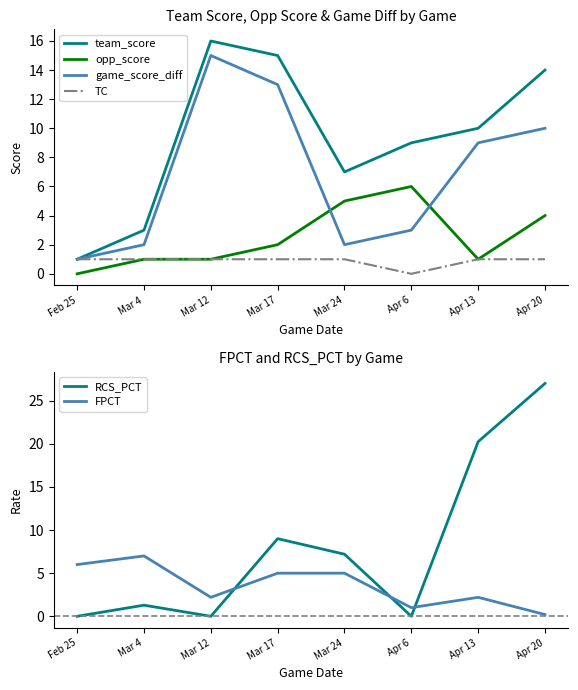

Which label corresponds to the largest value in the chart?

Apr 20